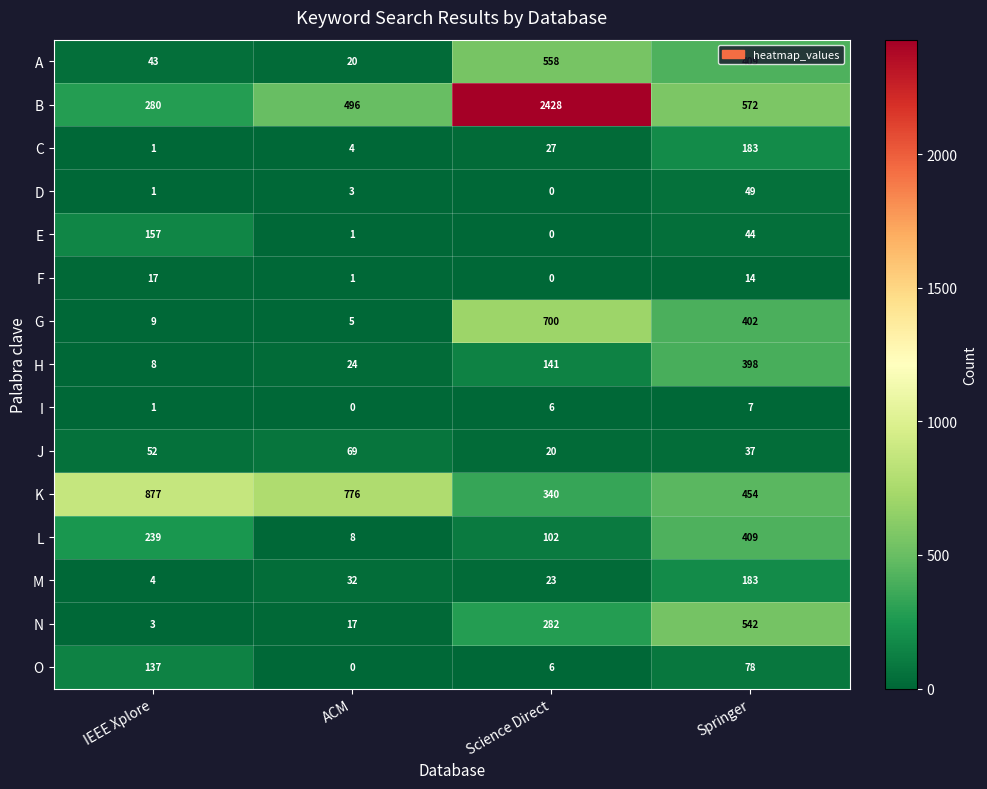

What is the difference between the maximum and minimum values in the B series?

2148